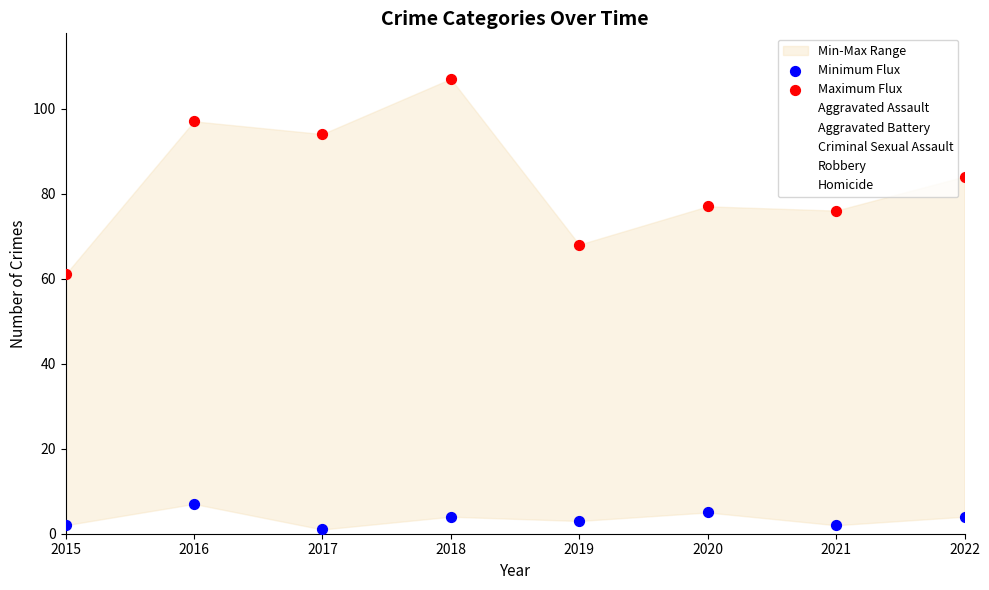

Across all data points, what is the range of Y values (max minus min)?

106